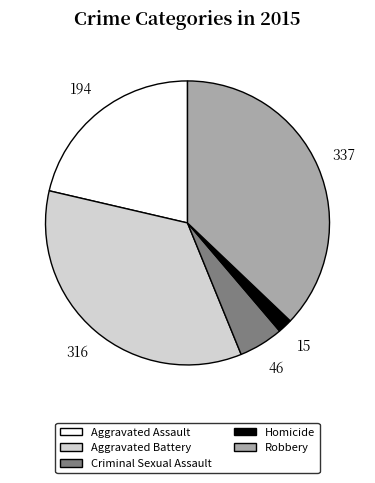

Is Criminal Sexual Assault the majority of the pie?

No